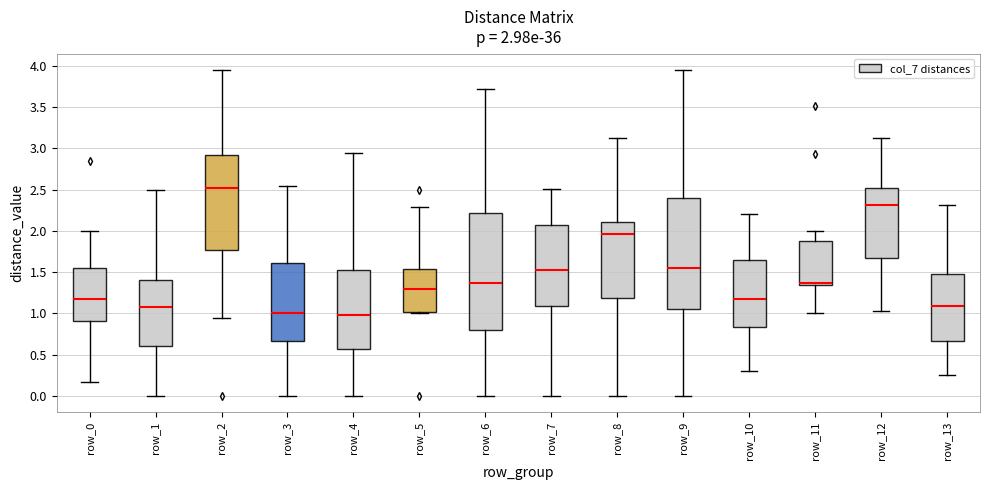

Comparing the boxes themselves (not the whiskers), which one is the tallest?

row_6